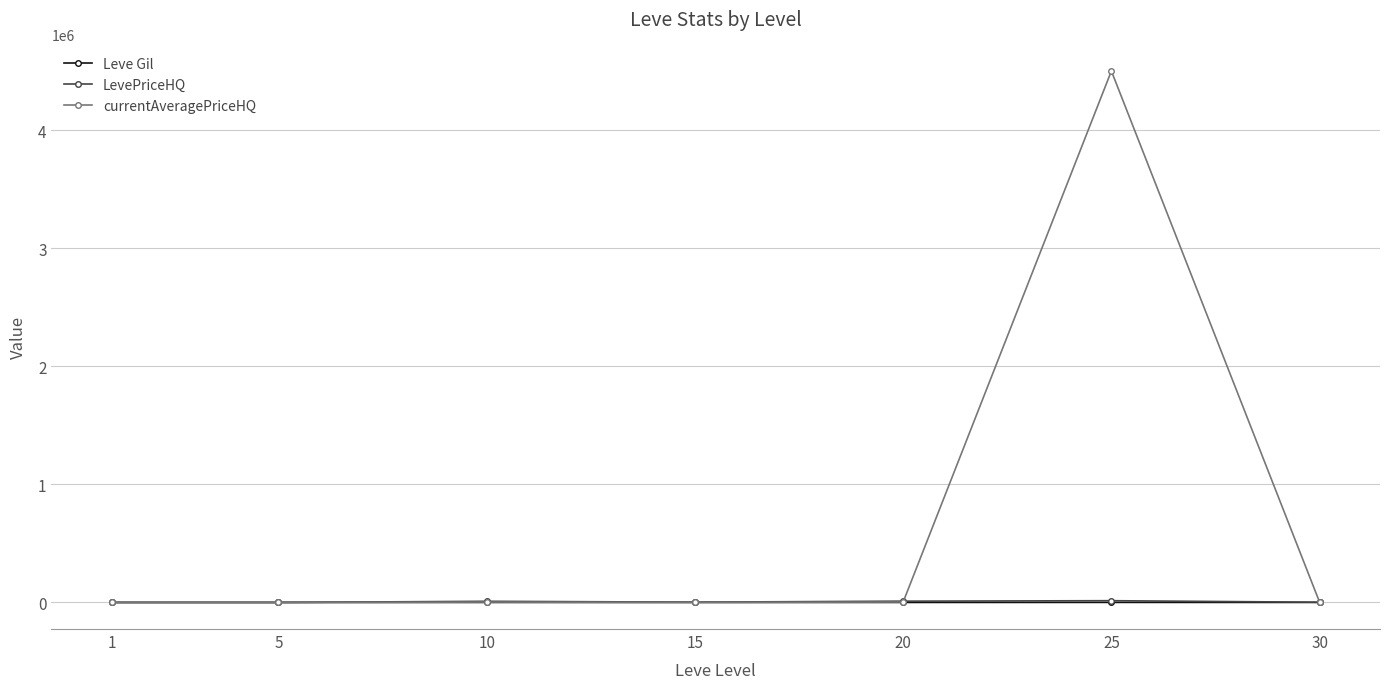

What is the lowest value of the LevePriceHQ series?

186.7